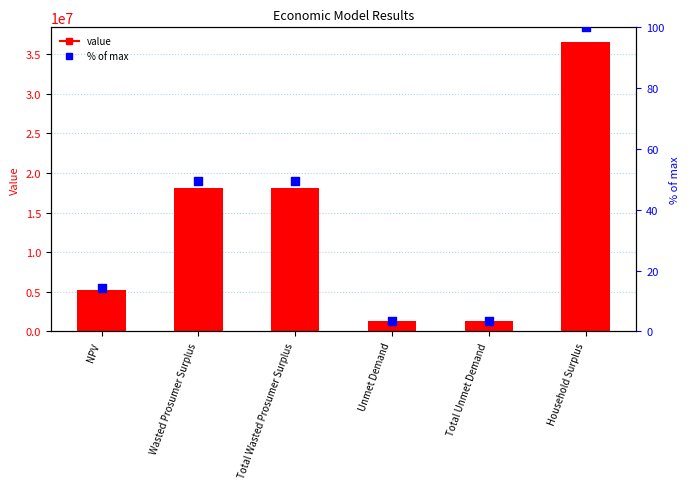

Which series has the largest total across all categories?

value